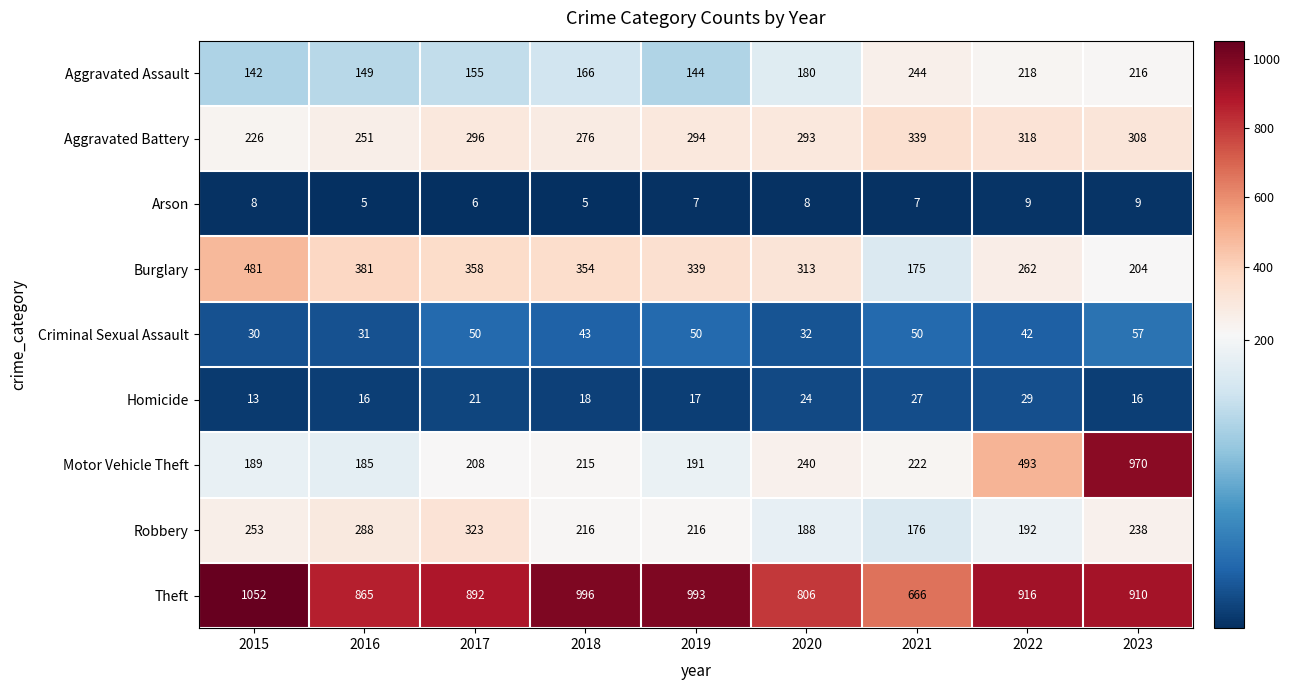

How many data points does each series have?

9